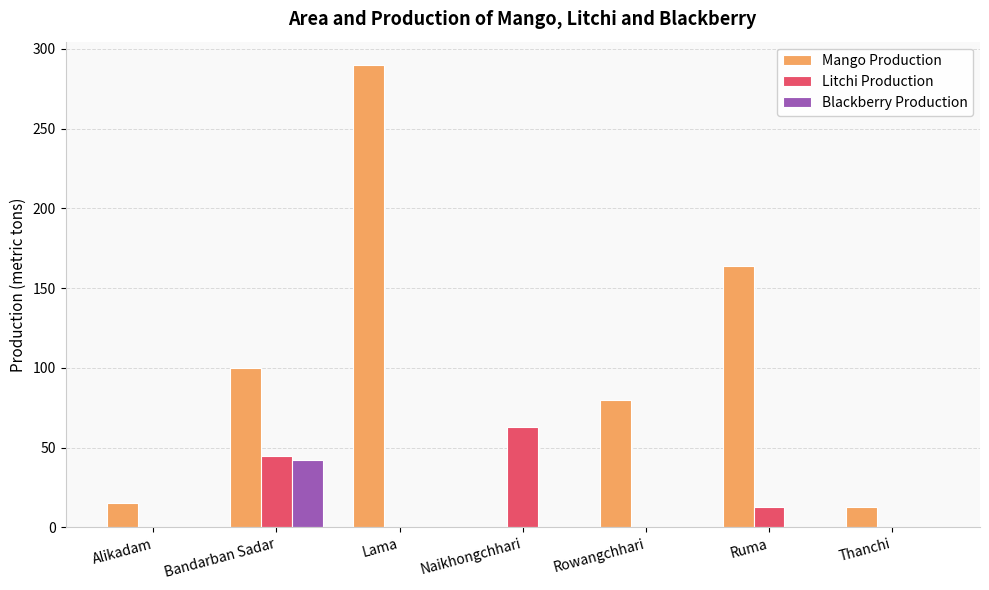

At which label does Litchi Production reach its peak?

Naikhongchhari